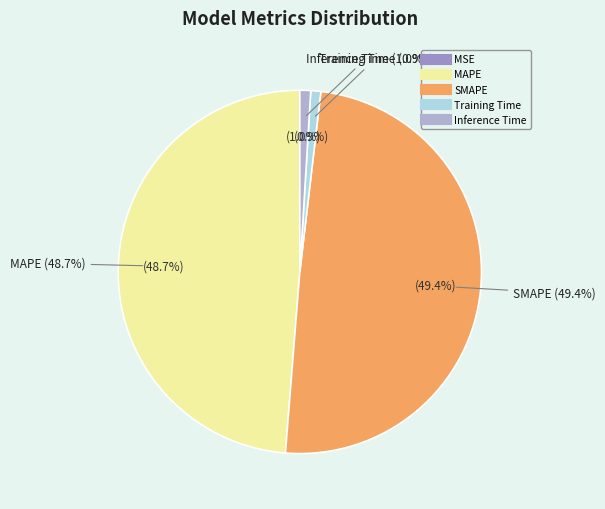

What is the largest slice in the pie chart?

SMAPE